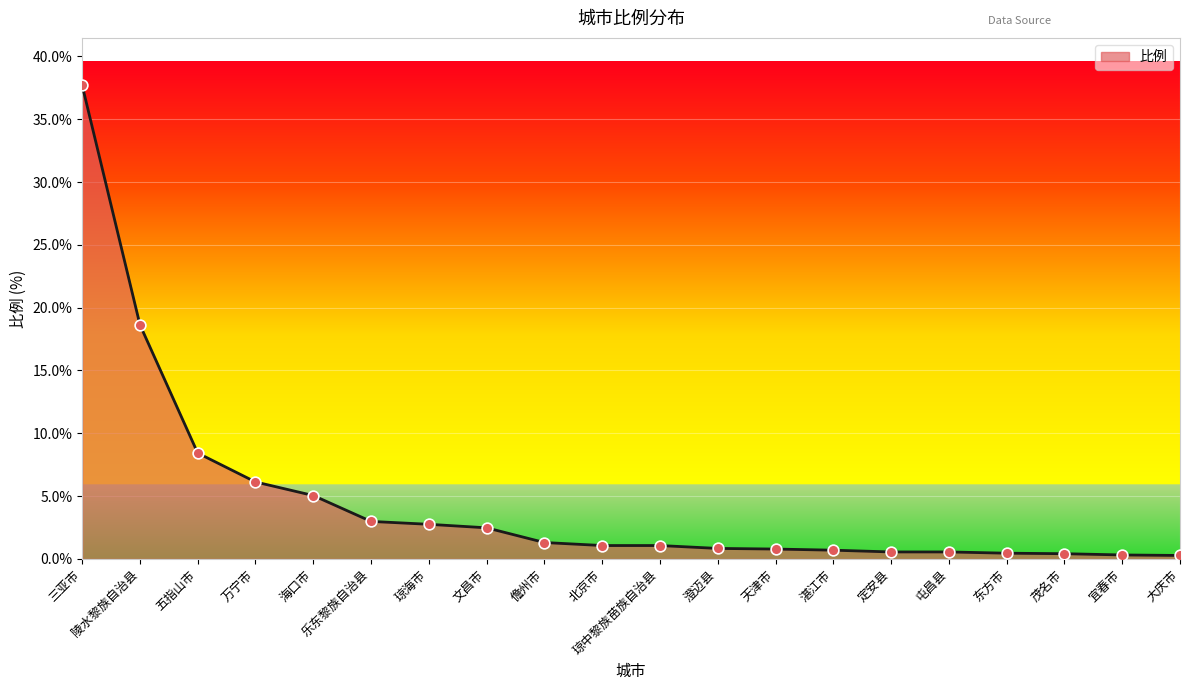

Approximately how many times larger is the value at 五指山市 compared to 北京市?

7.9